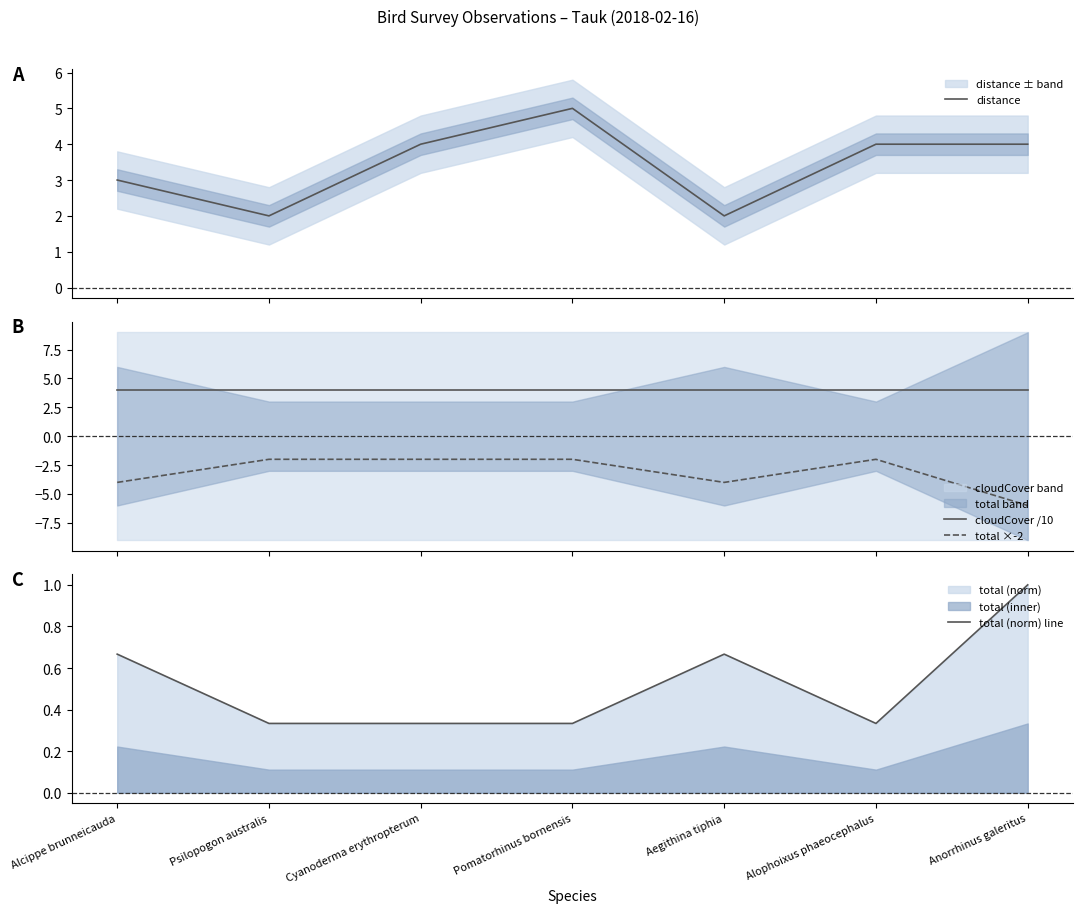

At which category does total ×-2 reach its first local valley?

Aegithina tiphia